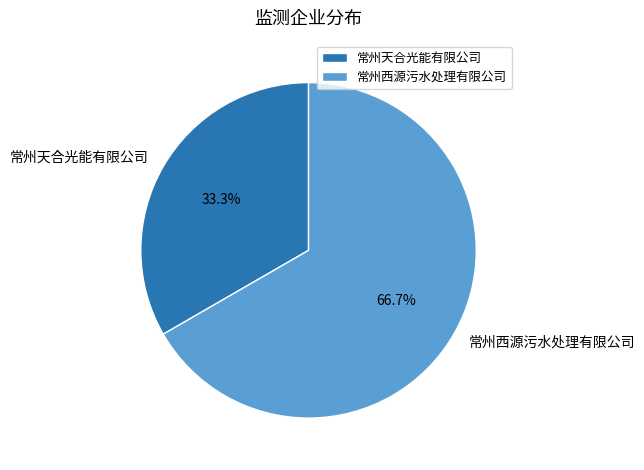

Is there a majority slice in this chart?

Yes